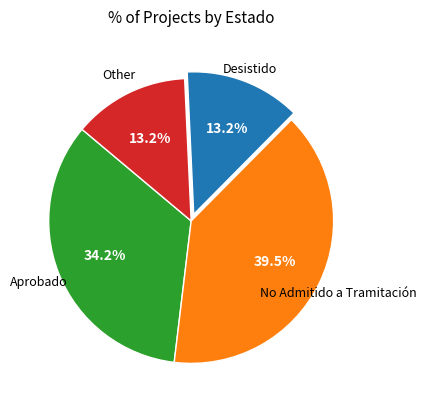

Is there a majority slice in this chart?

No